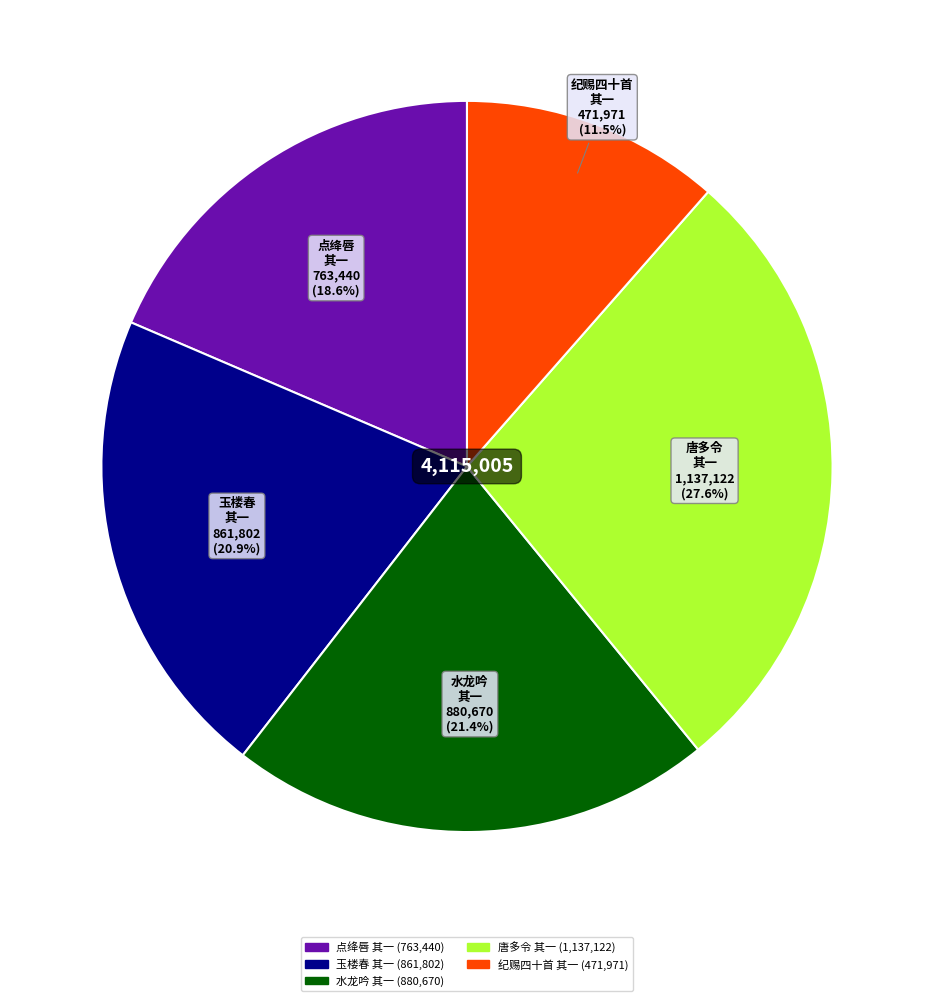

Is there a majority slice in this chart?

No